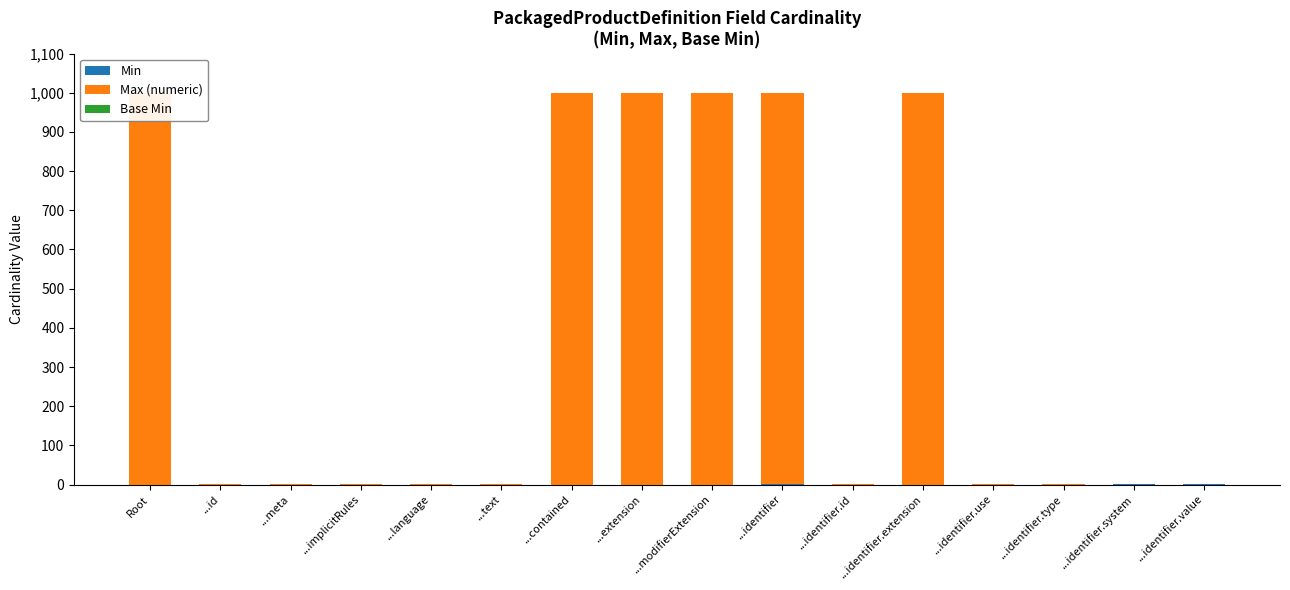

Where is Min nearest to the value 0?

Root